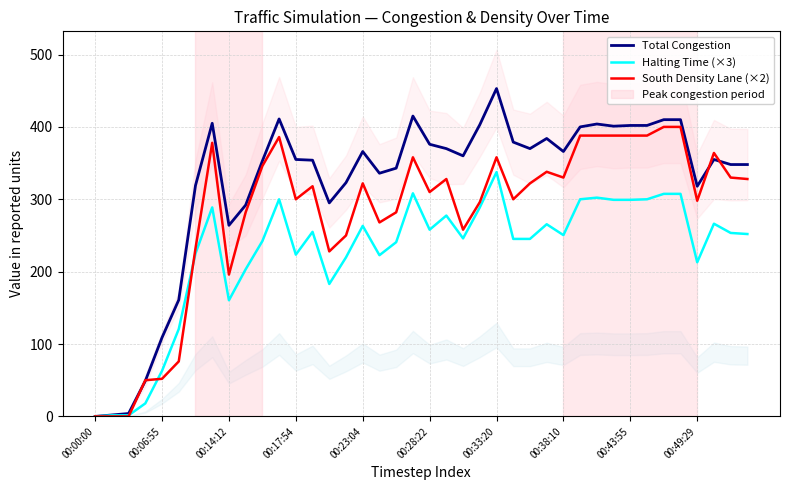

Is it true that Halting Time (×3) equals 160.5 at 00:14:12?

True